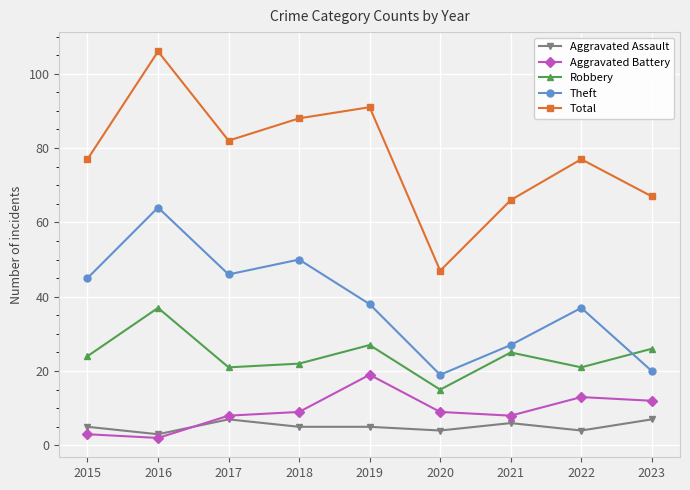

True or false: Robbery and Aggravated Battery cross at least once.

False